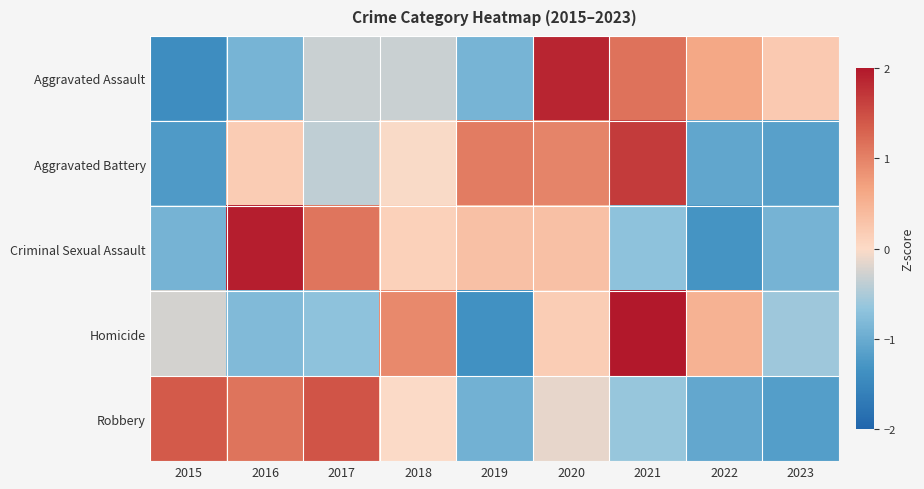

Reading left to right, extract all data points from this chart.

Aggravated Assault: 2015=-1.4	2016=-0.9	2017=-0.3	2018=-0.3	2019=-0.9	2020=1.9	2021=1.1	2022=0.6	2023=0.2
Aggravated Battery: 2015=-1.2	2016=0.2	2017=-0.4	2018=-0.0	2019=1.1	2020=1.0	2021=1.7	2022=-1.1	2023=-1.2
Criminal Sexual Assault: 2015=-0.9	2016=1.9	2017=1.1	2018=0.1	2019=0.3	2020=0.3	2021=-0.7	2022=-1.3	2023=-0.9
Homicide: 2015=-0.3	2016=-0.8	2017=-0.7	2018=0.9	2019=-1.3	2020=0.2	2021=2.1	2022=0.5	2023=-0.6
Robbery: 2015=1.4	2016=1.1	2017=1.4	2018=-0.0	2019=-0.9	2020=-0.1	2021=-0.6	2022=-1.1	2023=-1.2